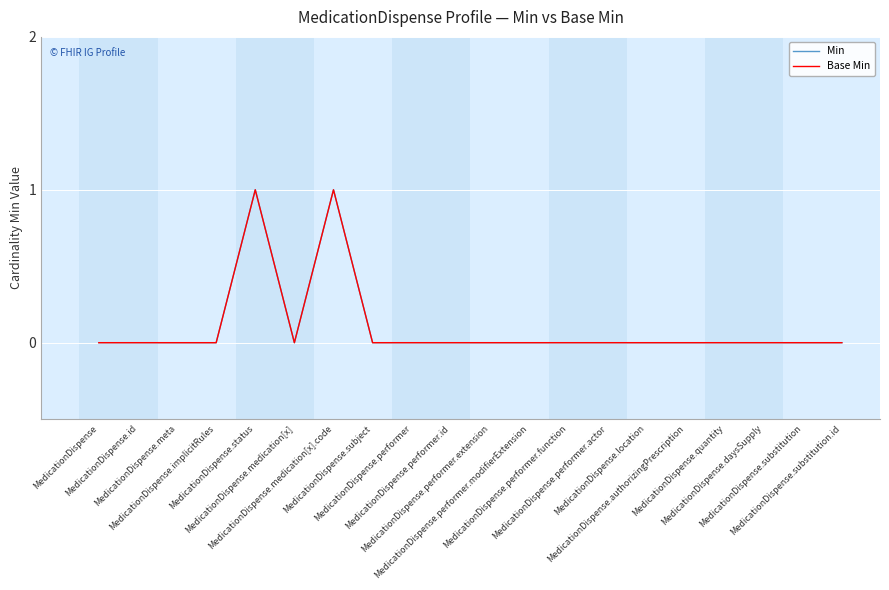

List the series in order of their peak value, highest first.

Min, Base Min